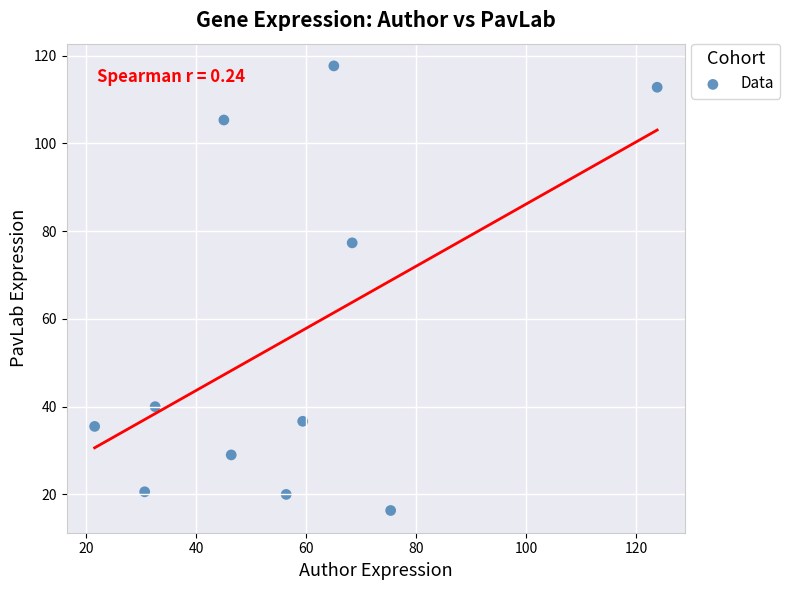

What is the average Y value?

55.6